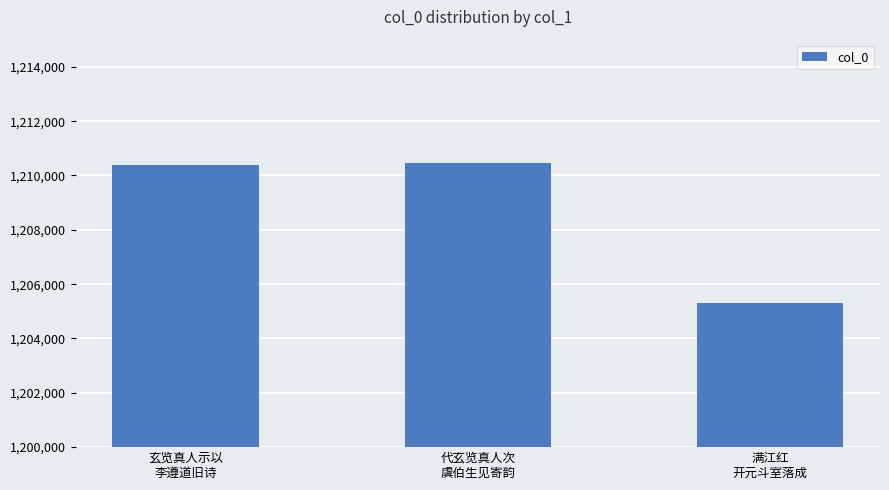

Read the value at 代玄览真人次
虞伯生见寄韵, to the nearest 50.

1210450